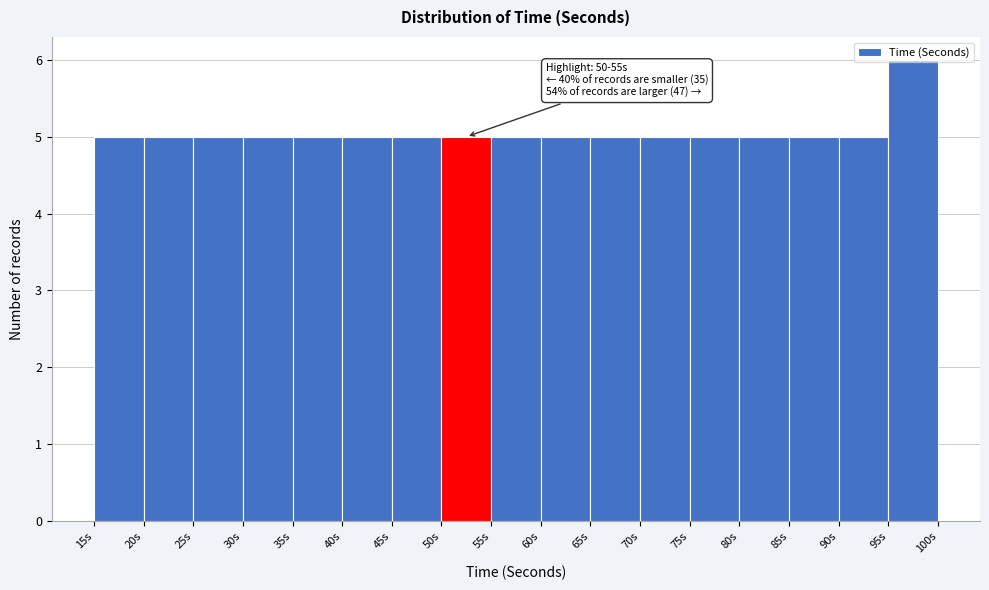

Which range on the x-axis has the tallest bar?

95 to 100